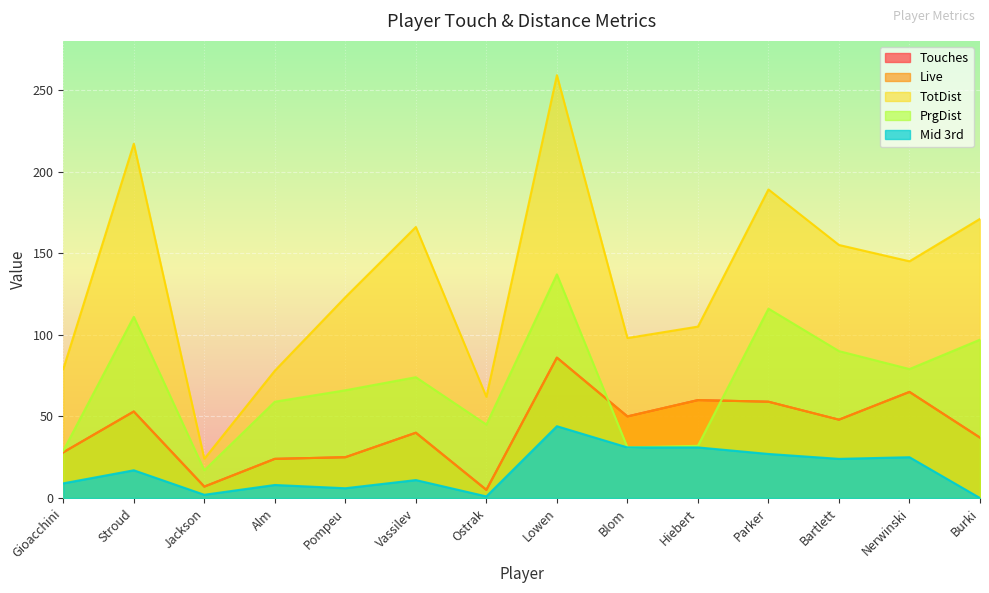

At which category does the chart reach its minimum across all series?

Burki